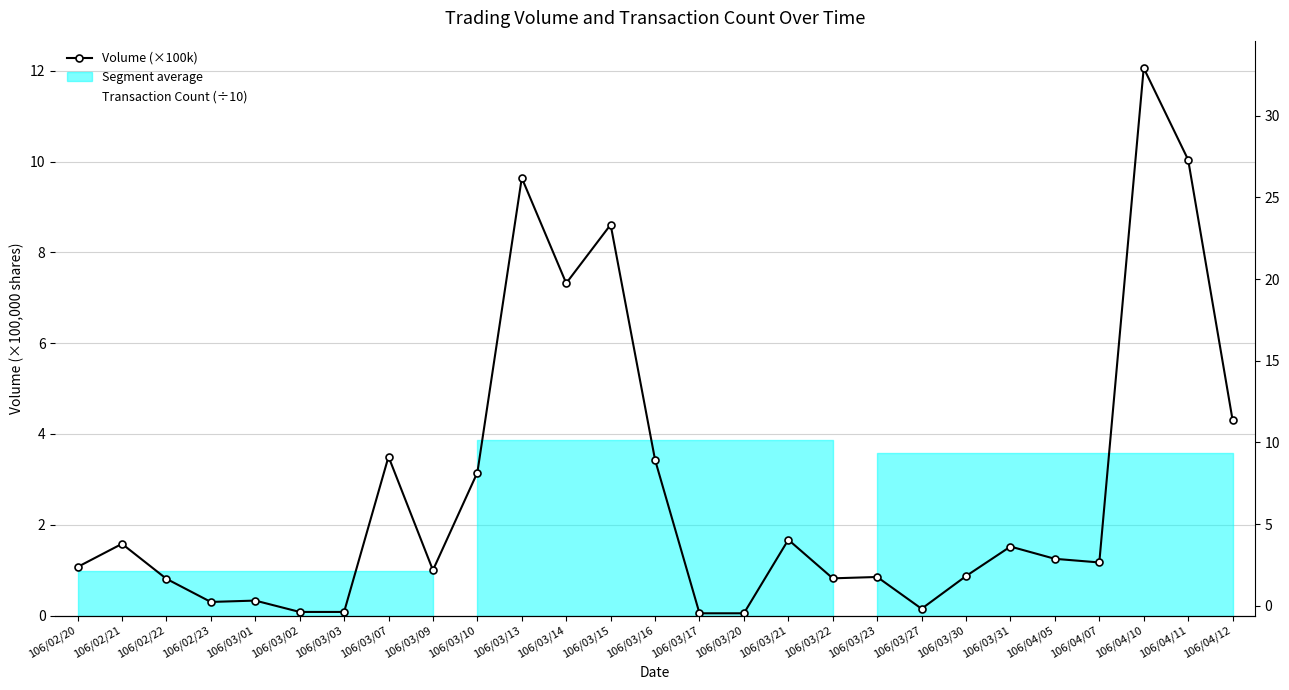

Reading left to right, extract all data points from this chart.

Volume (×100k): 1.1	1.6	0.8	0.3	0.3	0.1	0.1	3.5	1.0	3.1	9.6	7.3	8.6	3.4	0.1	0.1	1.7	0.8	0.8	0.1	0.9	1.5	1.2	1.2	12.1	10.0	4.3
Transaction Count (÷10): 0.3	0.5	0.4	0.2	0.2	0.1	0.2	0.5	0.2	0.5	1.2	1.4	1.3	0.8	0.1	0.1	0.5	0.1	0.2	0.1	0.1	0.3	0.2	0.3	3.3	2.3	1.5